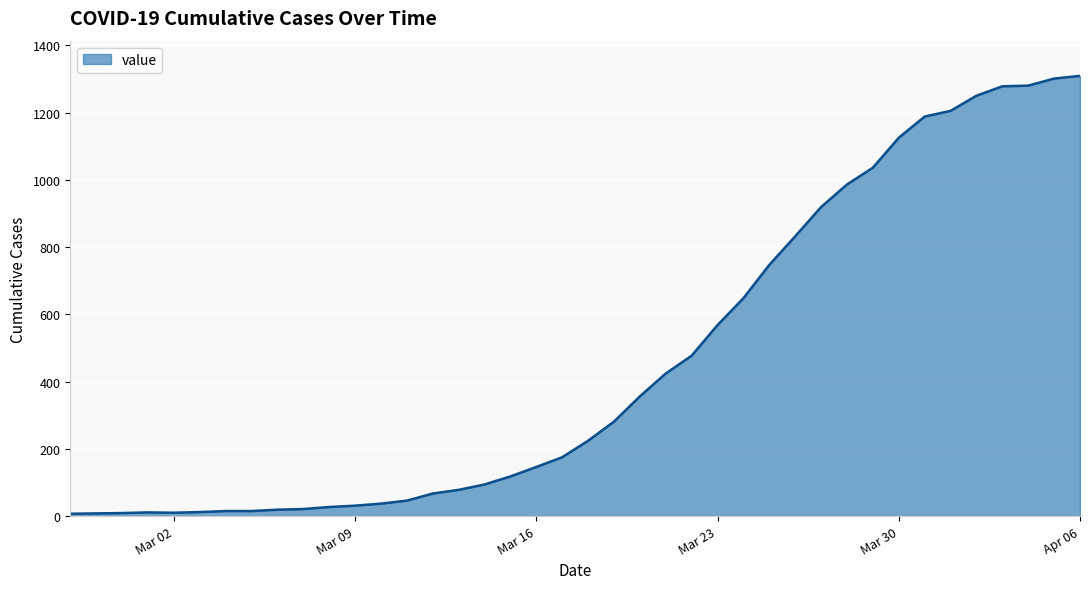

What is the maximum value shown in the chart?

1309